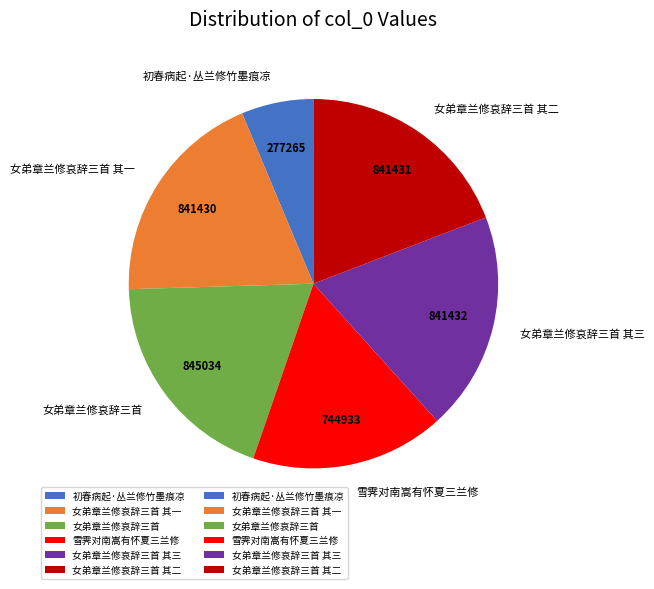

Approximately how many times larger is the value at 女弟章兰修哀辞三首 其二 compared to 初春病起·丛兰修竹墨痕凉?

3.0